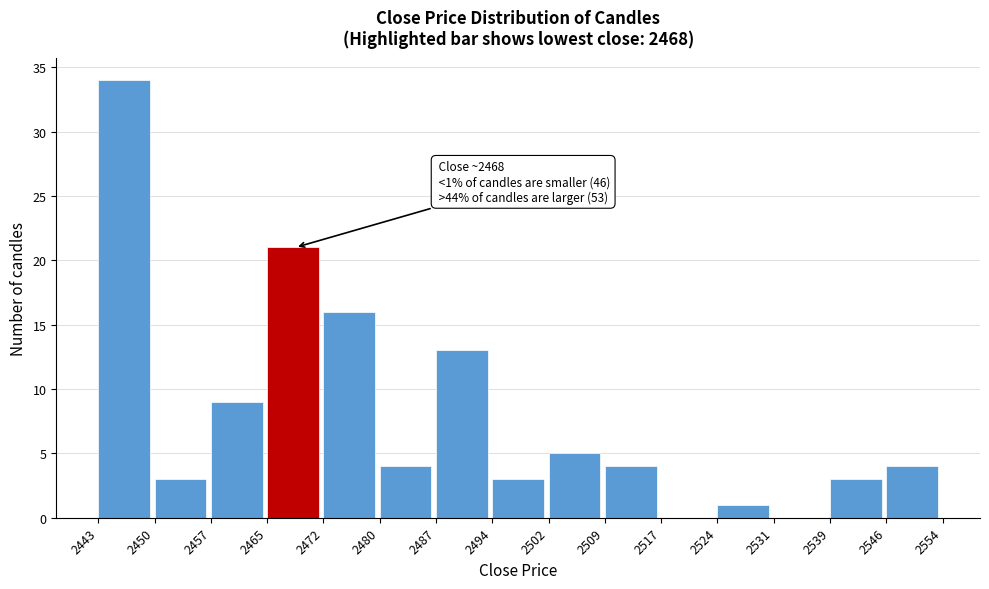

Over which range of the x-axis is the bar tallest?

2443 to 2450